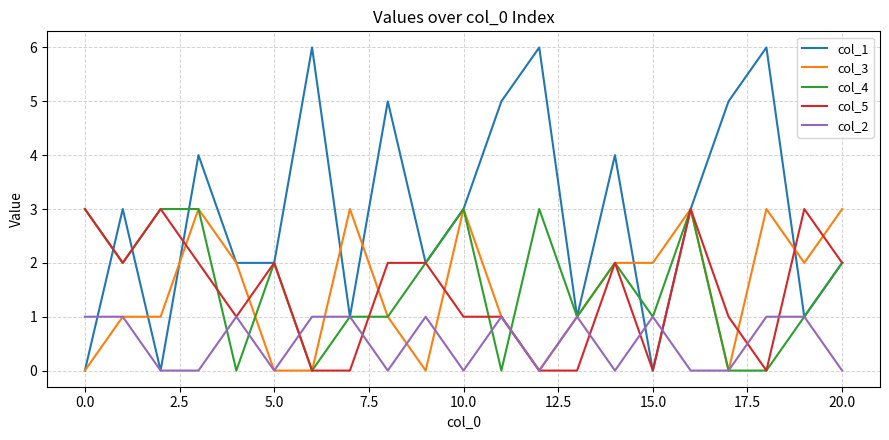

Which series has the largest total across all categories?

col_1